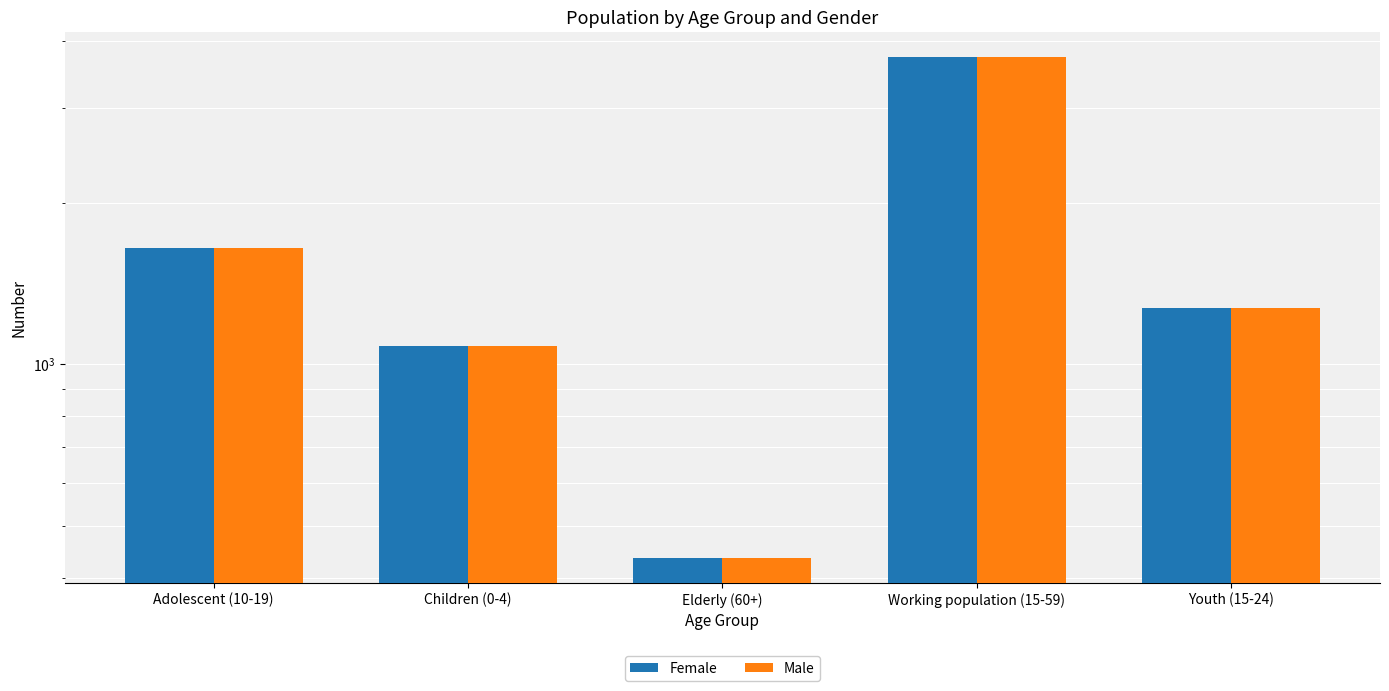

Reading right to left, extract all data points from this chart.

Female: 1270	3735	436	1079	1648
Male: 1270	3735	436	1079	1648